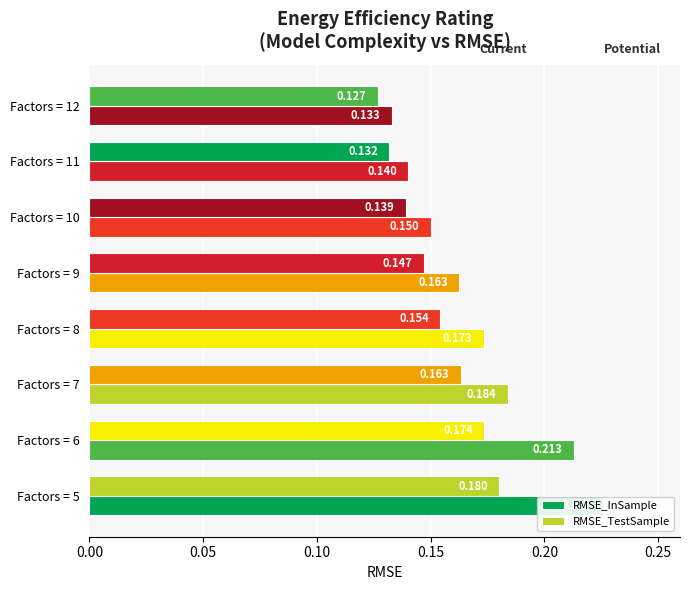

What is the smallest value displayed?

0.1